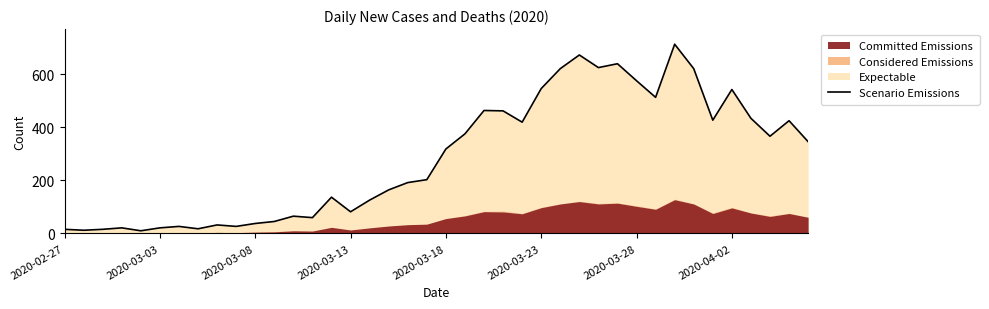

How many lines are shown in the chart?

1